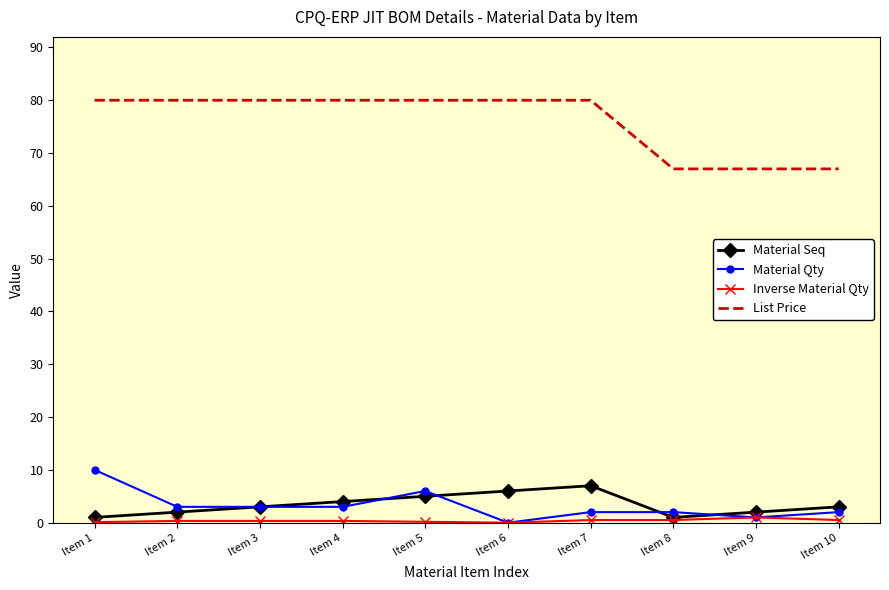

True or false: Material Seq and List Price cross at least once.

False